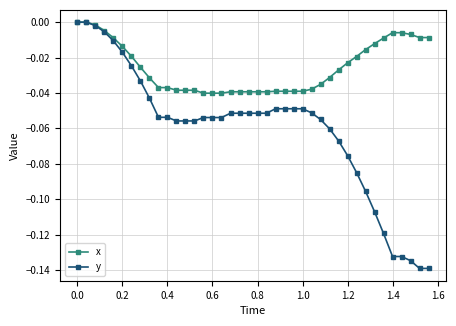

Which series has the largest total across all categories?

x